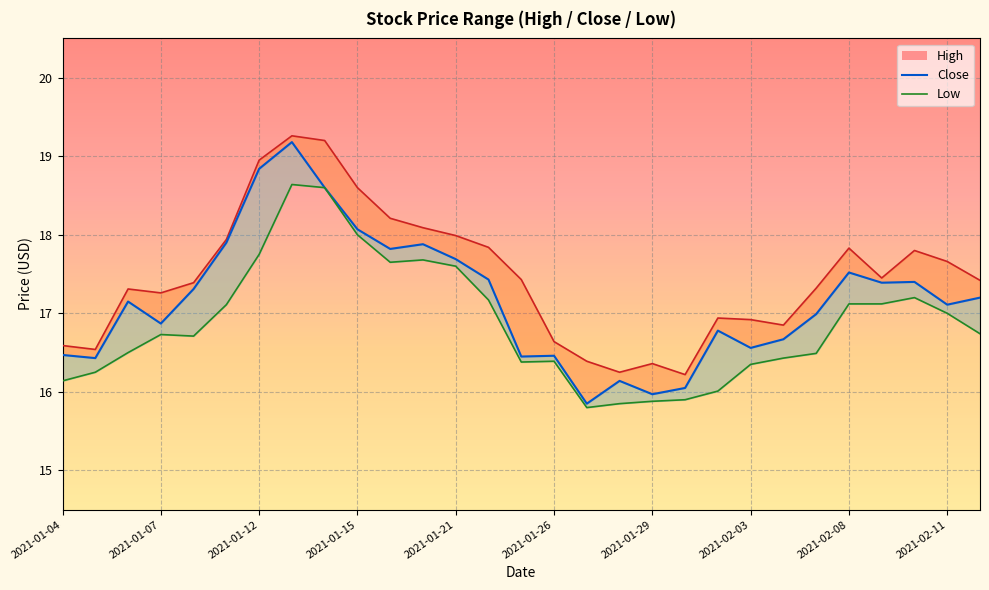

True or false: Low and Close cross at least once.

False